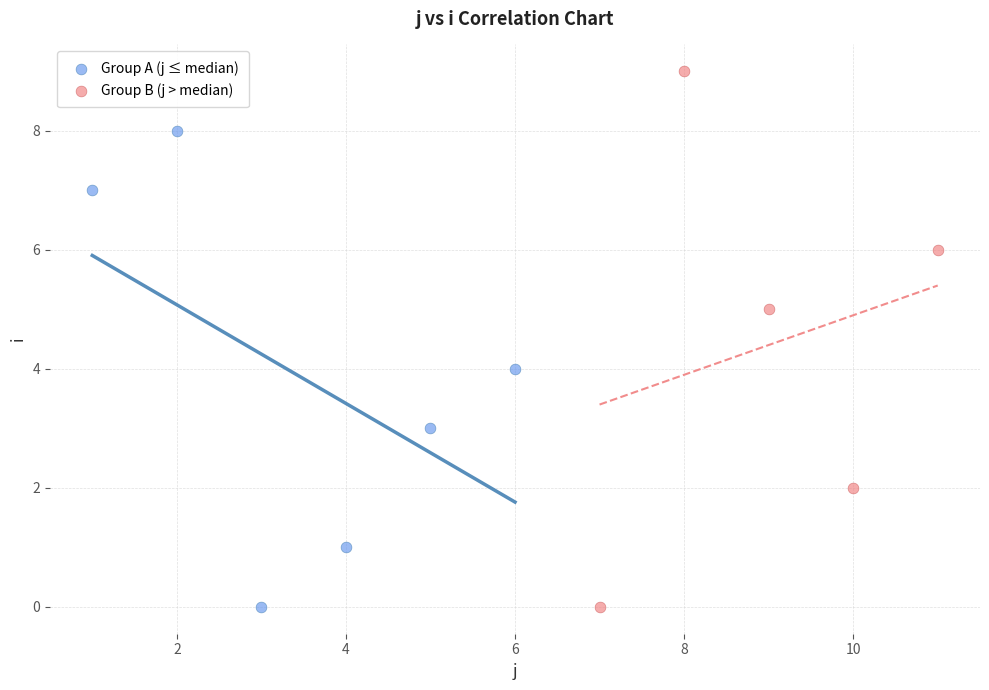

Which series contains the highest Y value?

Group B (j > median)